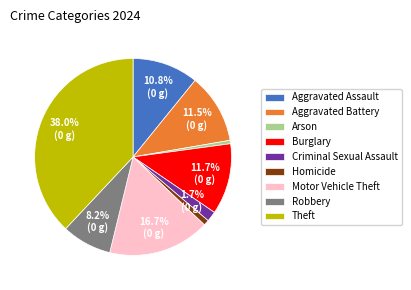

To the nearest percent, what is the difference between the largest and smallest slice percentages?

37%